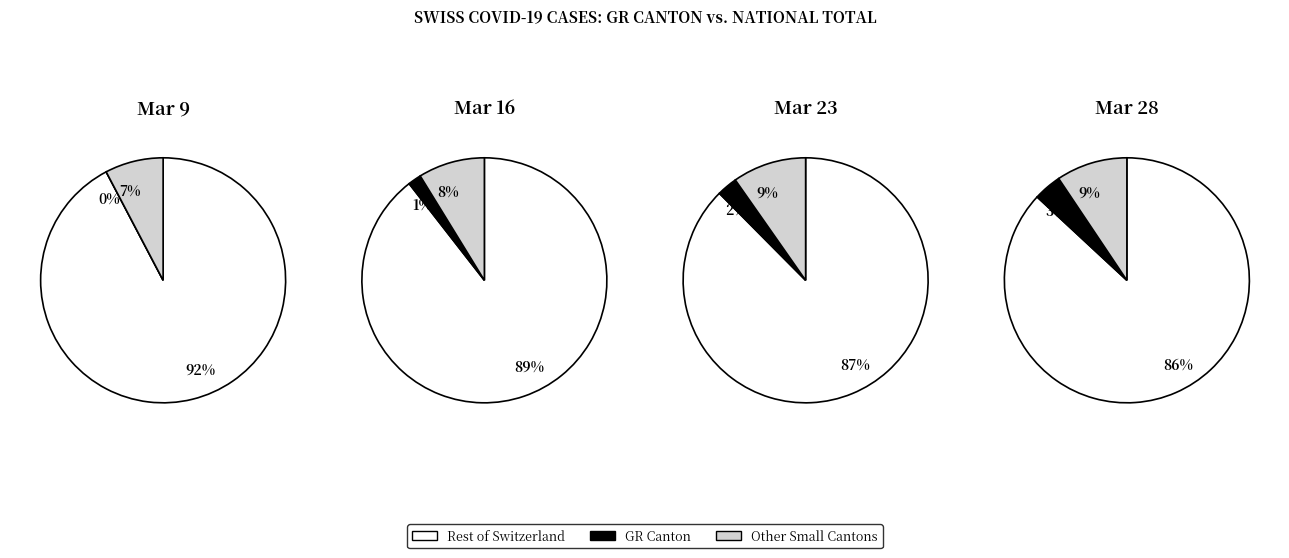

What percentage is NOT represented by 16?

94.5%